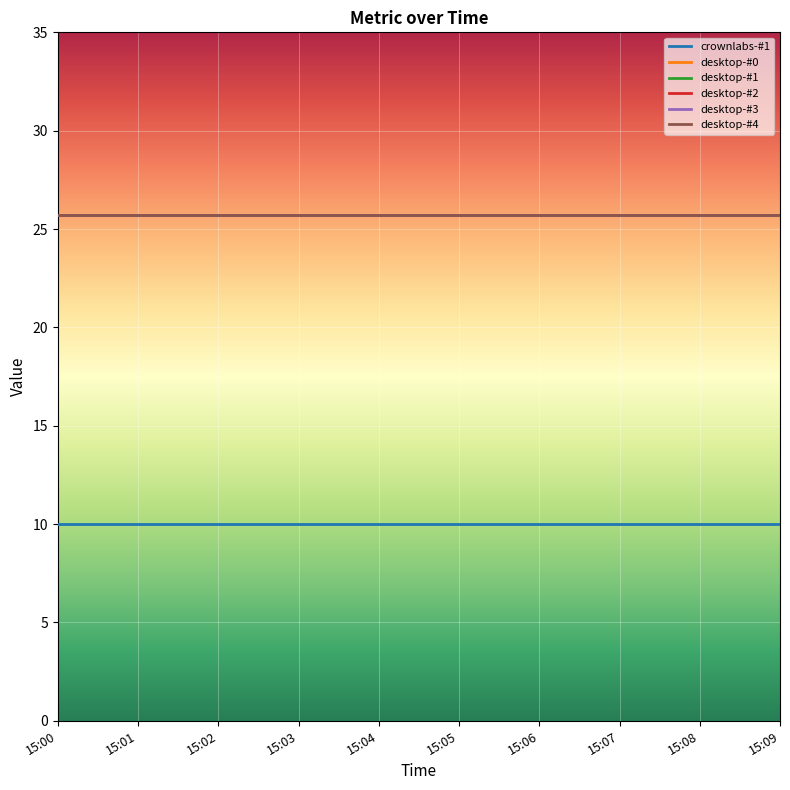

What is the highest value of the desktop-#2 series?

25.7